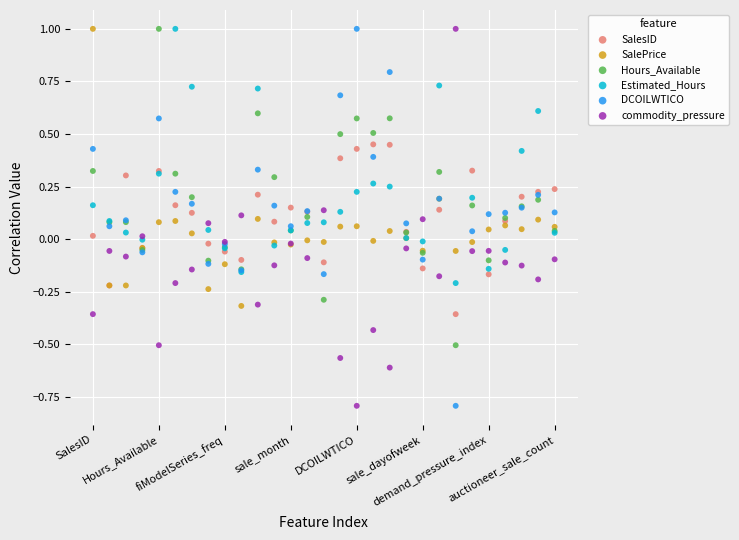

What are all the series names shown in the legend?

SalesID, SalePrice, Hours_Available, Estimated_Hours, DCOILWTICO, commodity_pressure